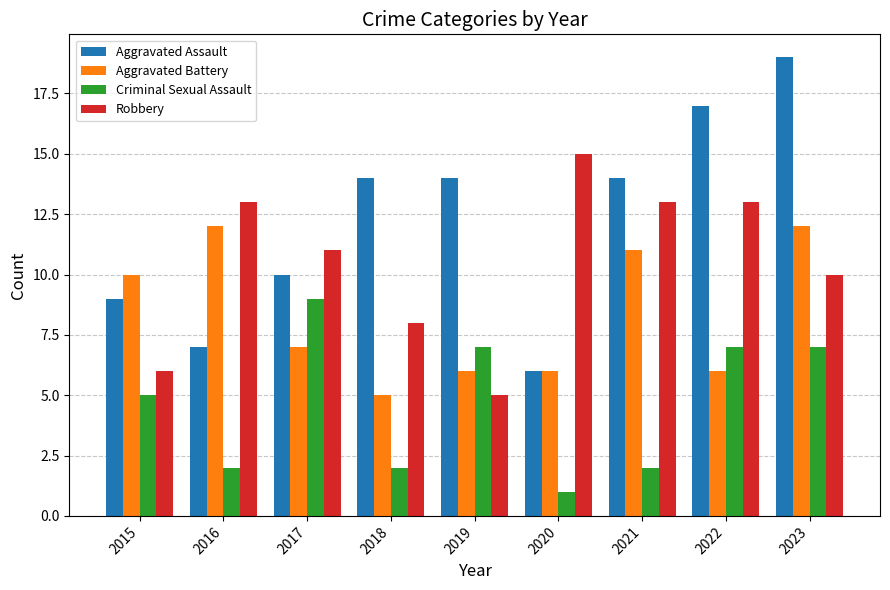

Count the number of data series in this chart.

4